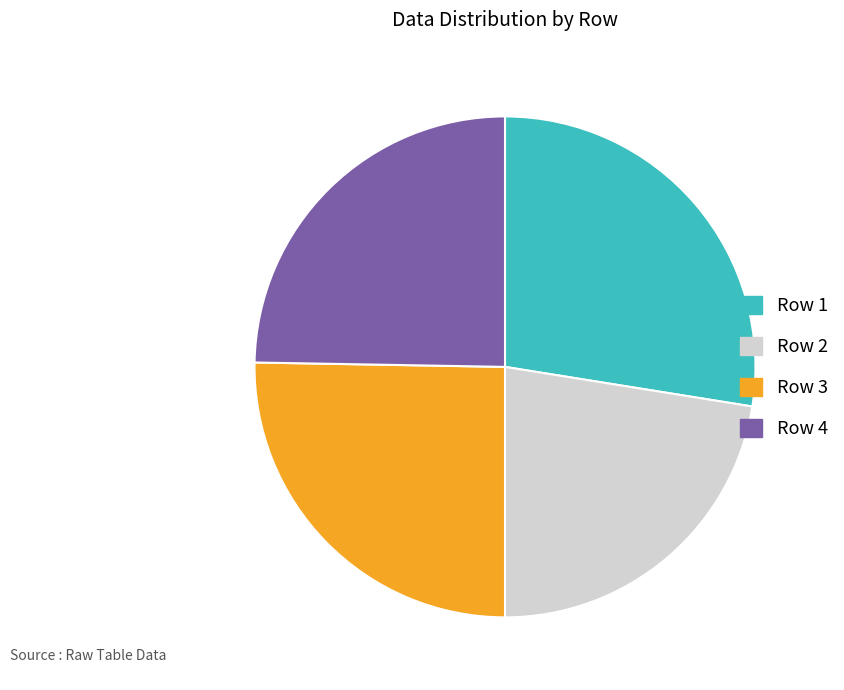

Do Row 1 and Row 3 together represent more than half of the pie?

Yes